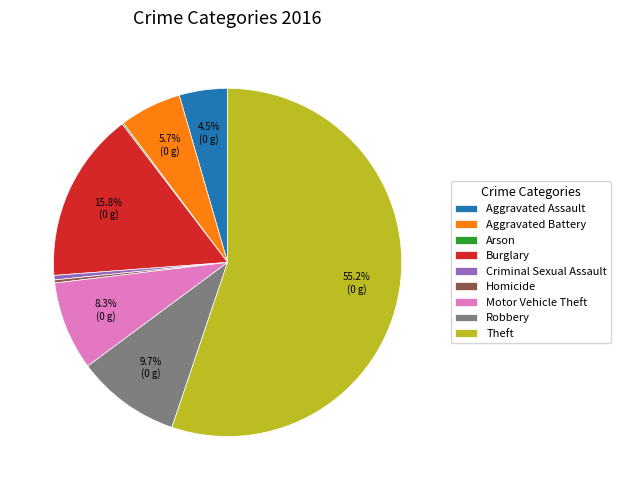

Does Theft represent more than half of the total?

Yes